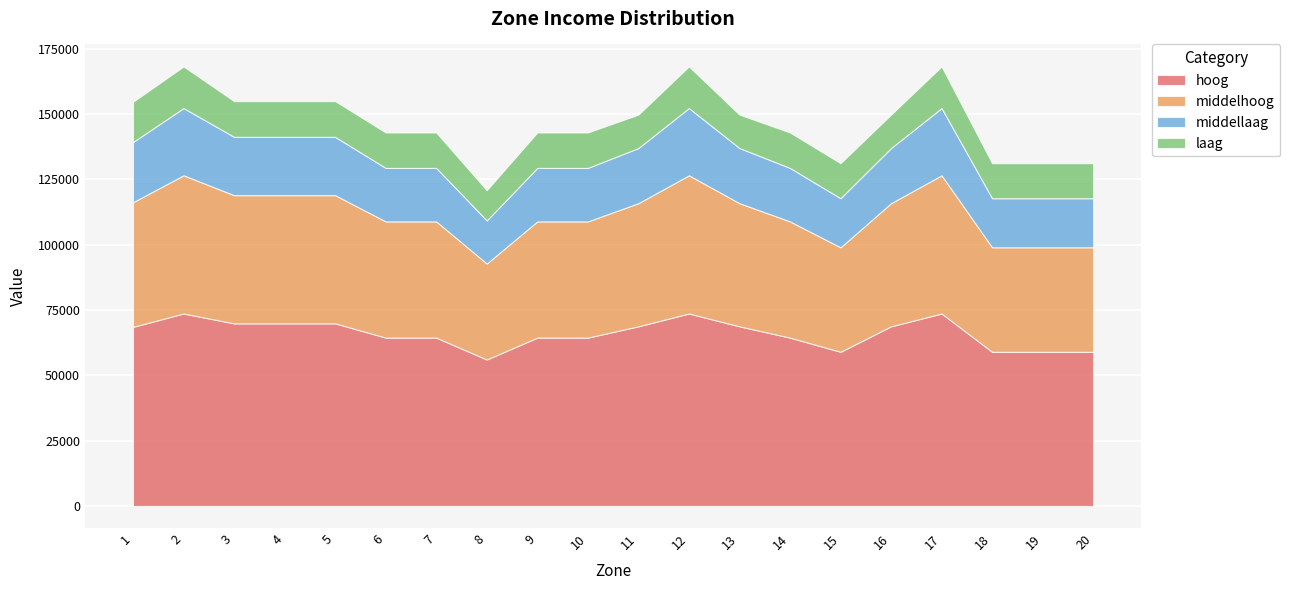

True or false: laag and middellaag intersect in this chart.

False